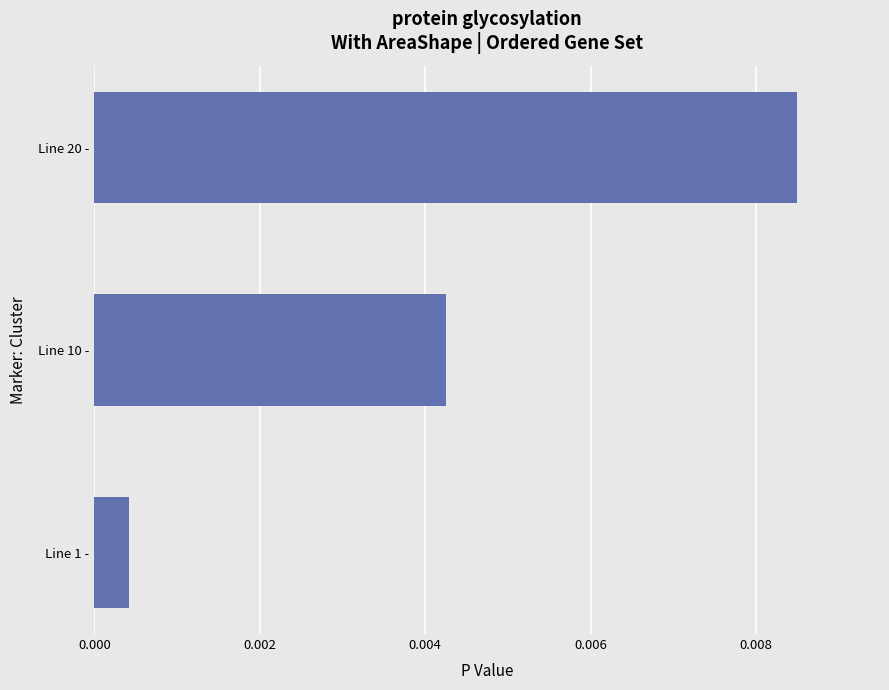

How many categories are shown in the chart?

3